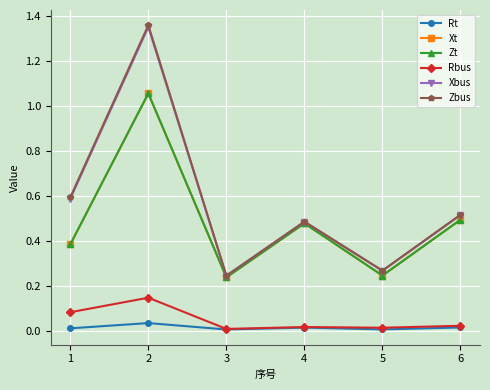

What are all the series names shown in the legend?

Rt, Xt, Zt, Rbus, Xbus, Zbus